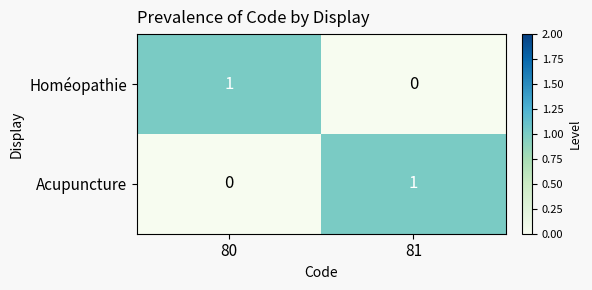

List the labels in order of Homéopathie value, smallest first.

81, 80